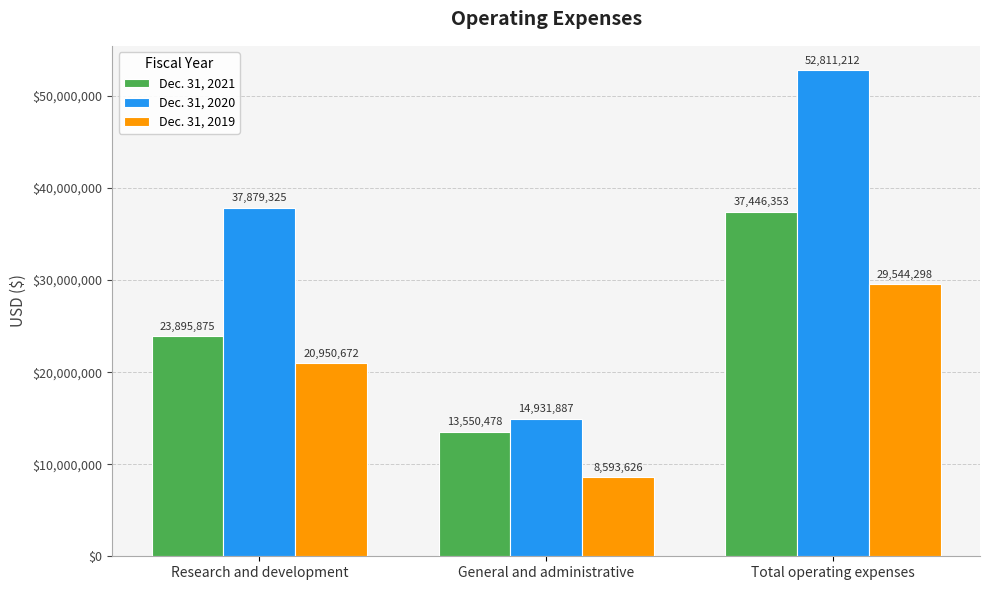

How many data points does each series have?

3